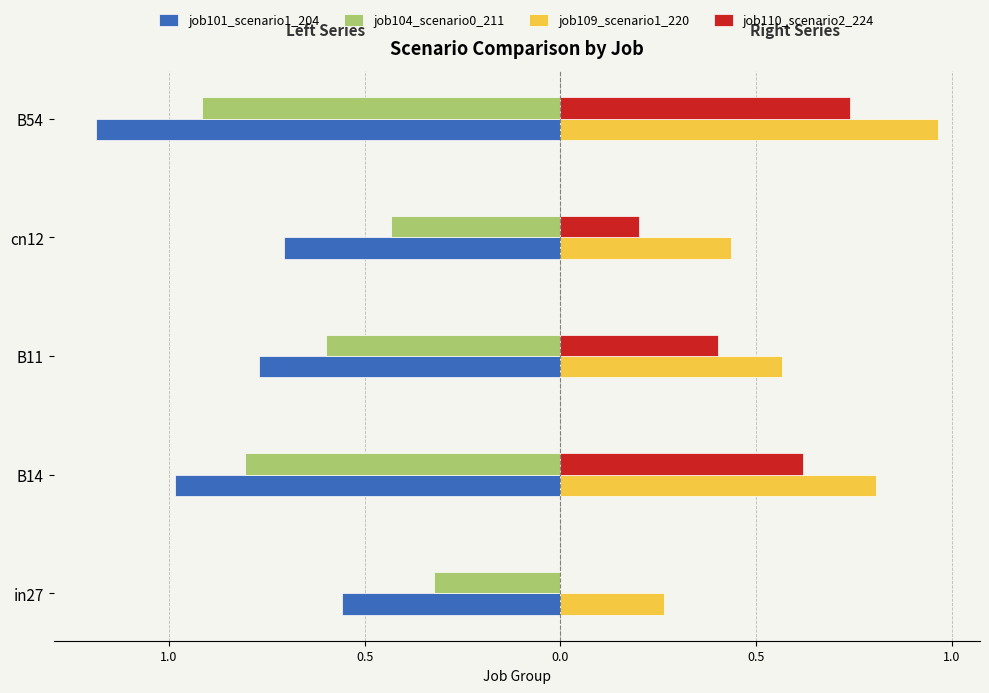

What are all the series names shown in the legend?

job101_scenario1_204, job104_scenario0_211, job109_scenario1_220, job110_scenario2_224